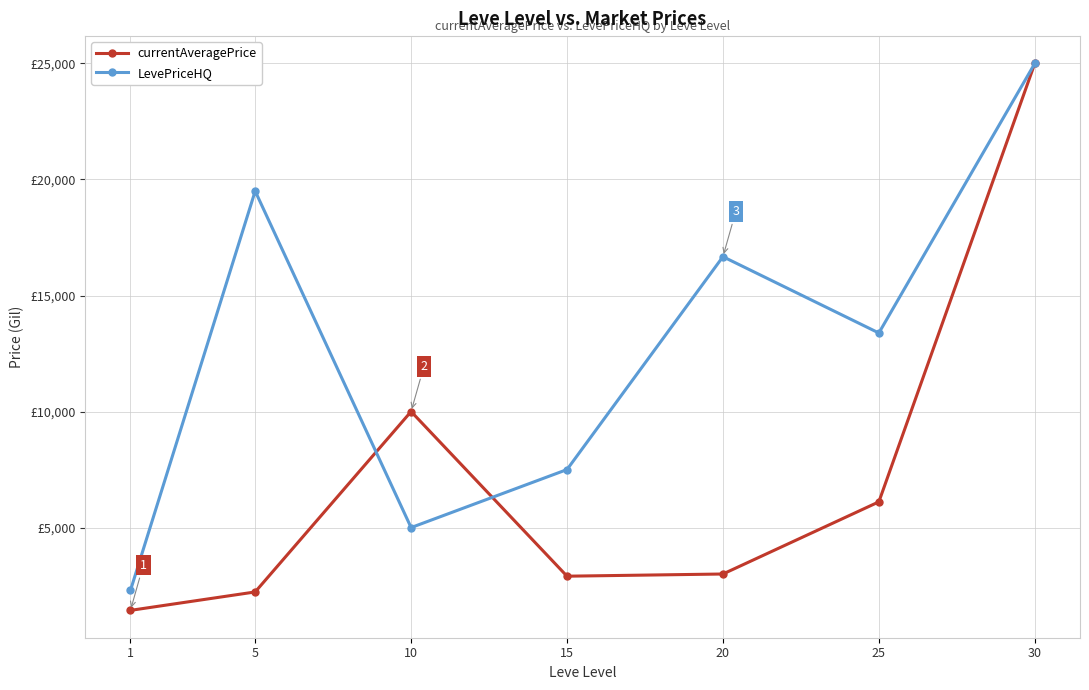

The currentAveragePrice series shows 2226.0 at 5. True or false?

True